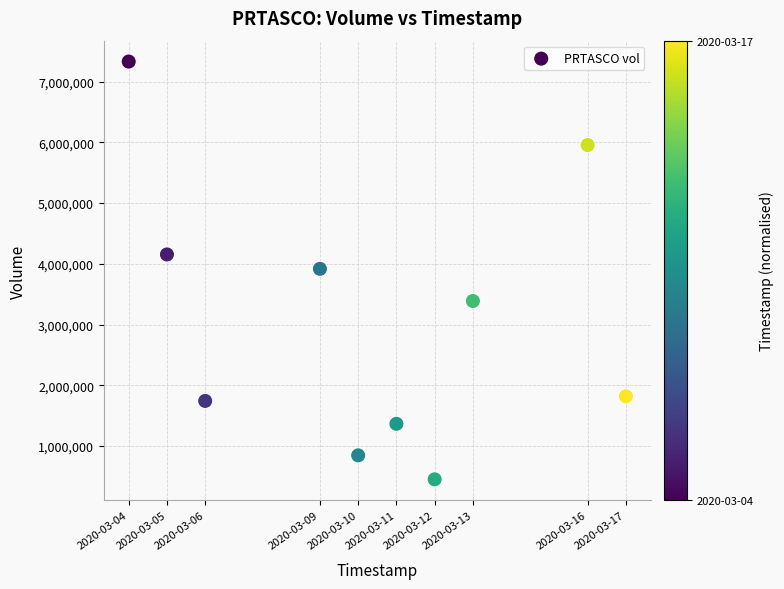

What is the range of X values (max minus min)?

1123200